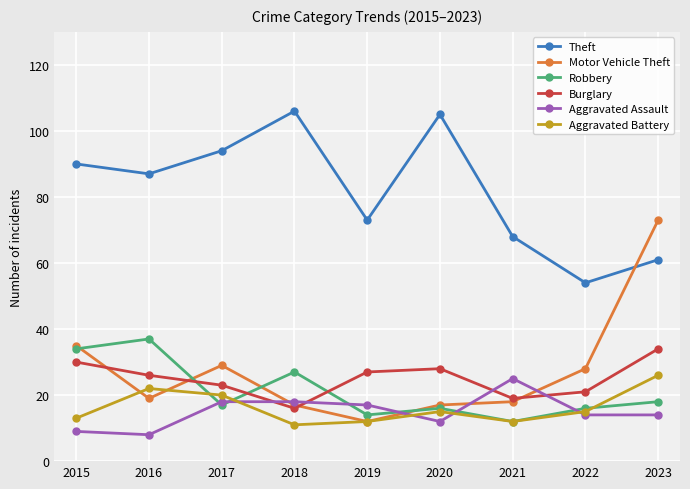

What is the average value of the Theft series?

82